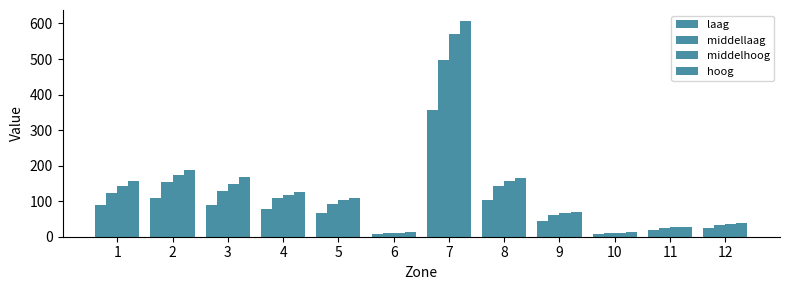

What is the sum of all middellaag values?

1384.0